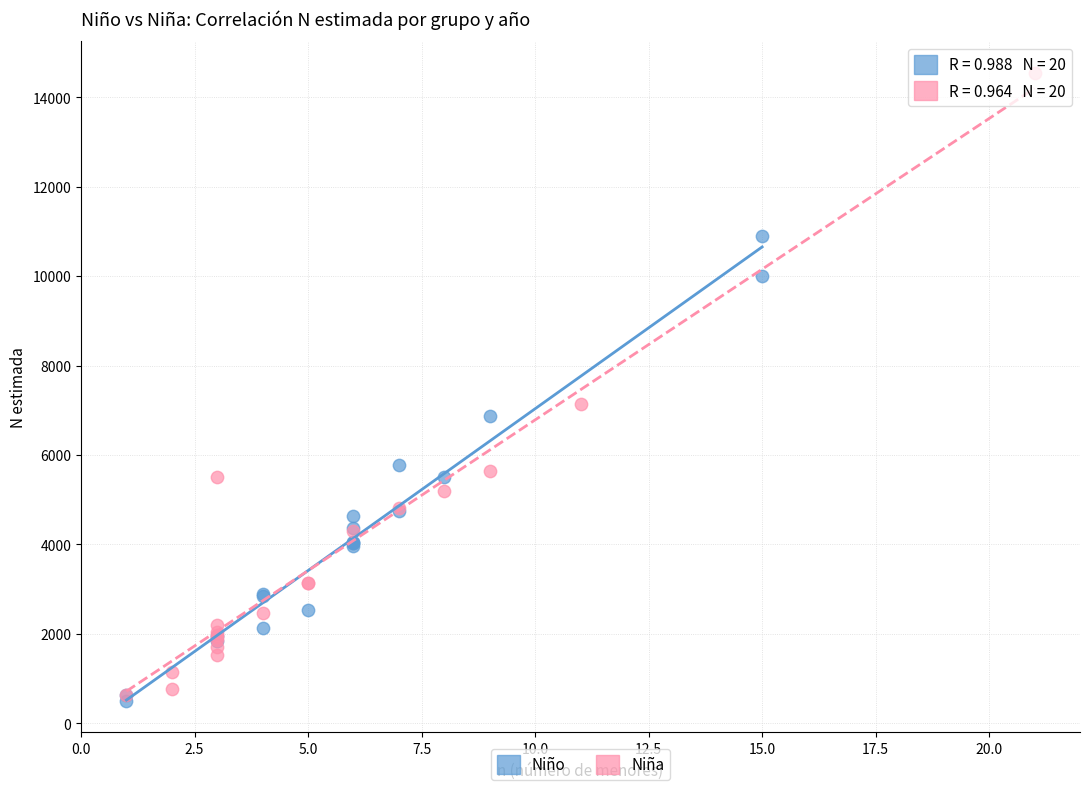

Which series reaches the maximum Y coordinate?

Niña